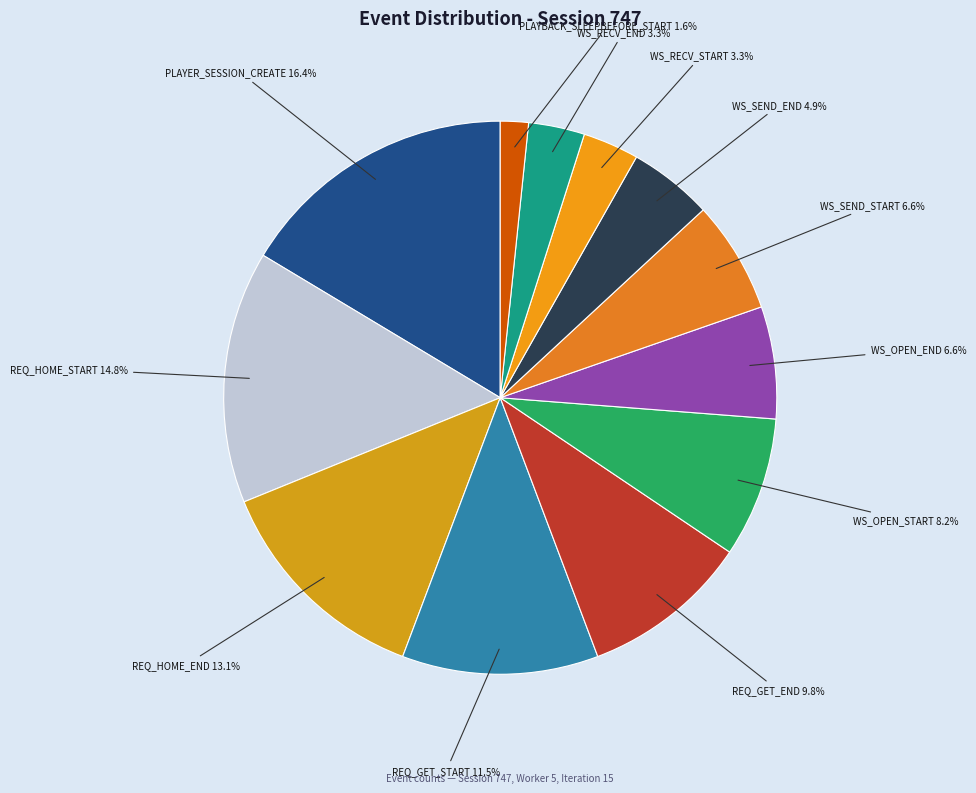

To the nearest percent, what is the difference between the largest and smallest slice percentages?

15%